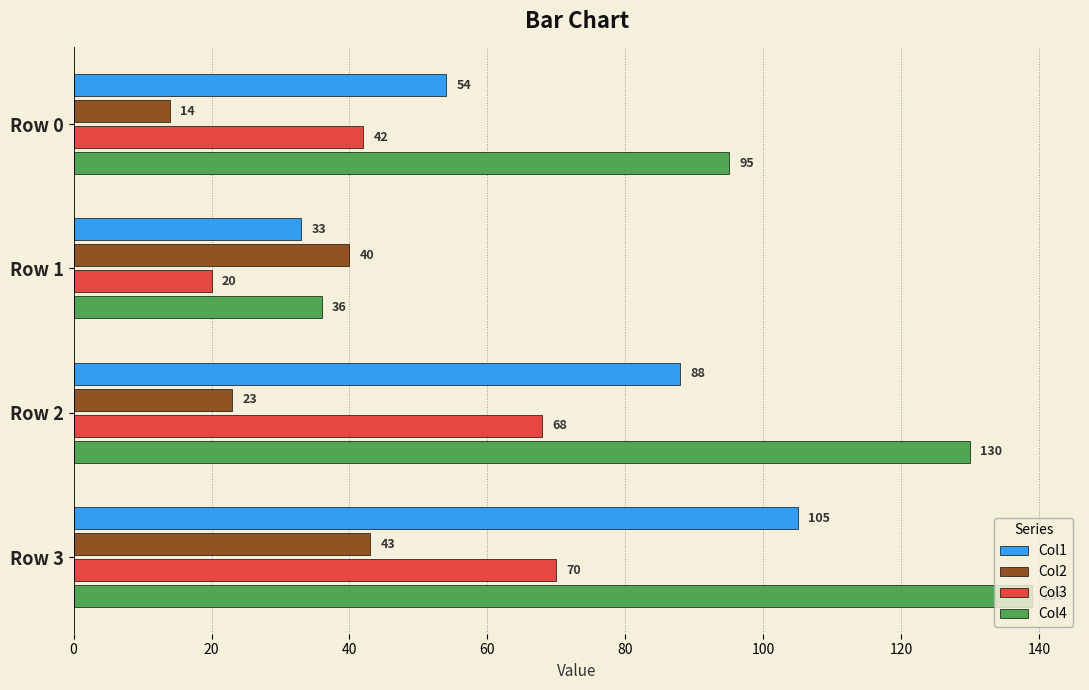

The Col4 series shows 130 at Row 2. True or false?

True